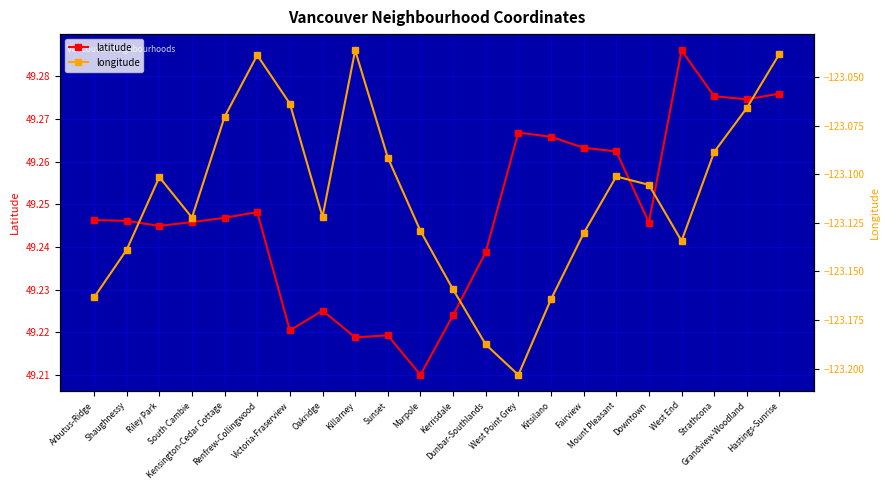

What is the total value across all series at West End?

-73.8